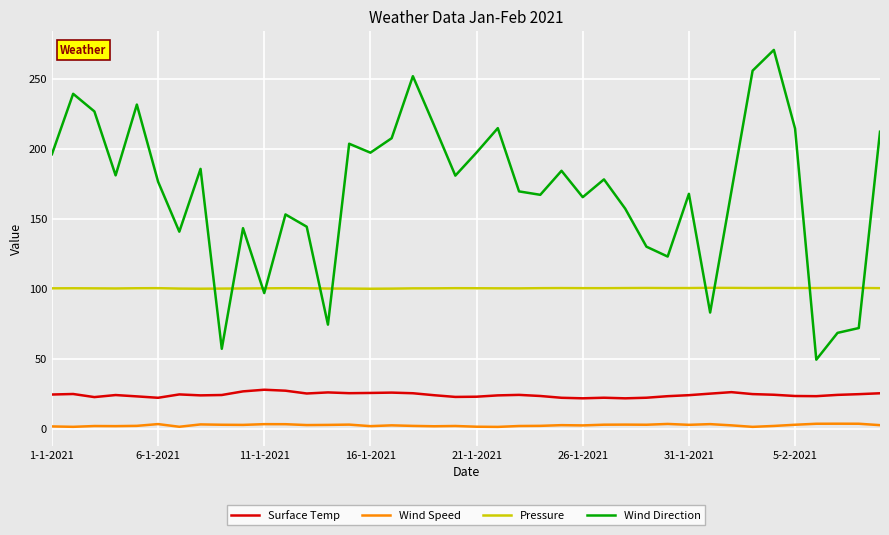

What is the difference between the maximum and minimum values in the Wind Direction series?

221.0